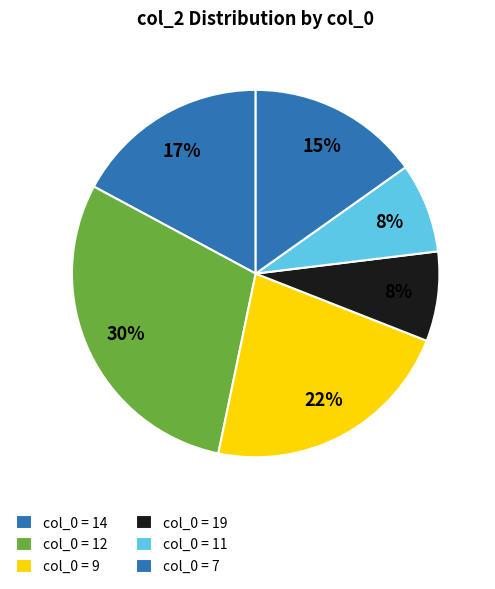

How many slices are in this pie chart?

6